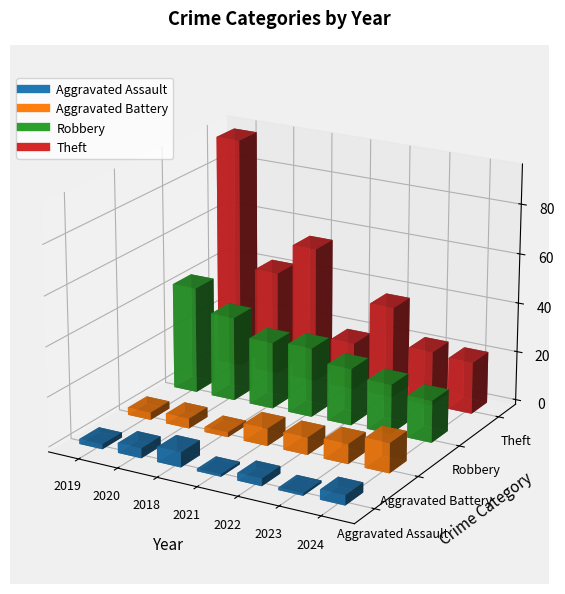

Which series has the largest total across all categories?

Theft